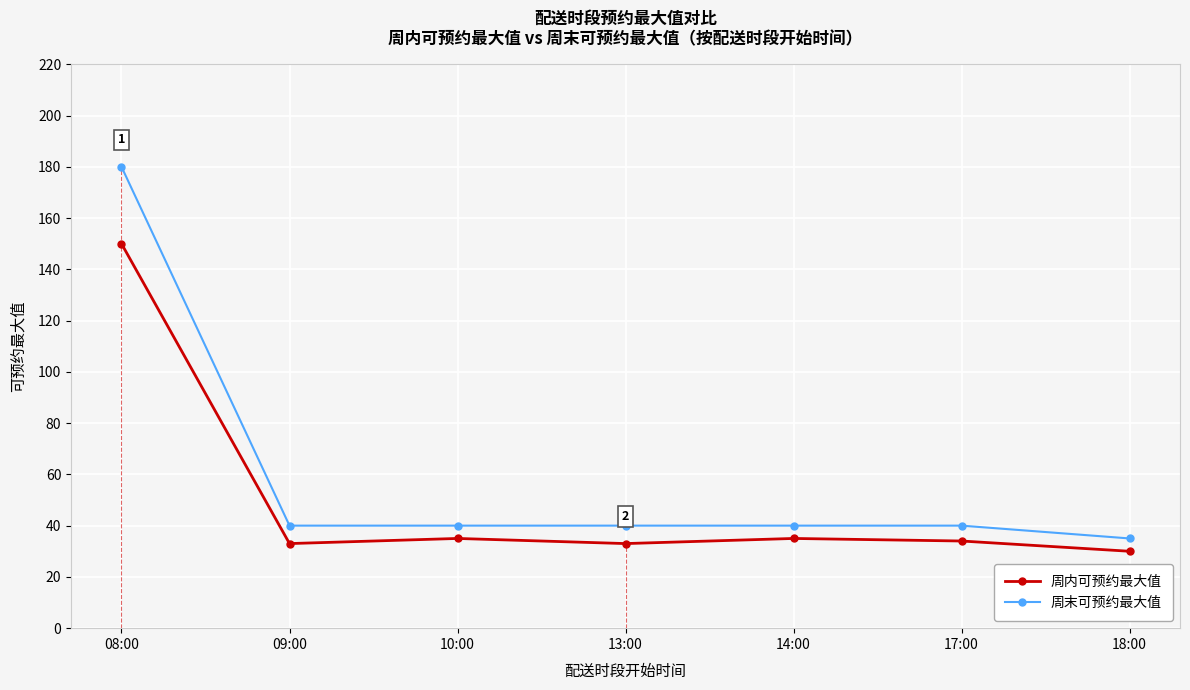

How many series are shown in this chart?

2